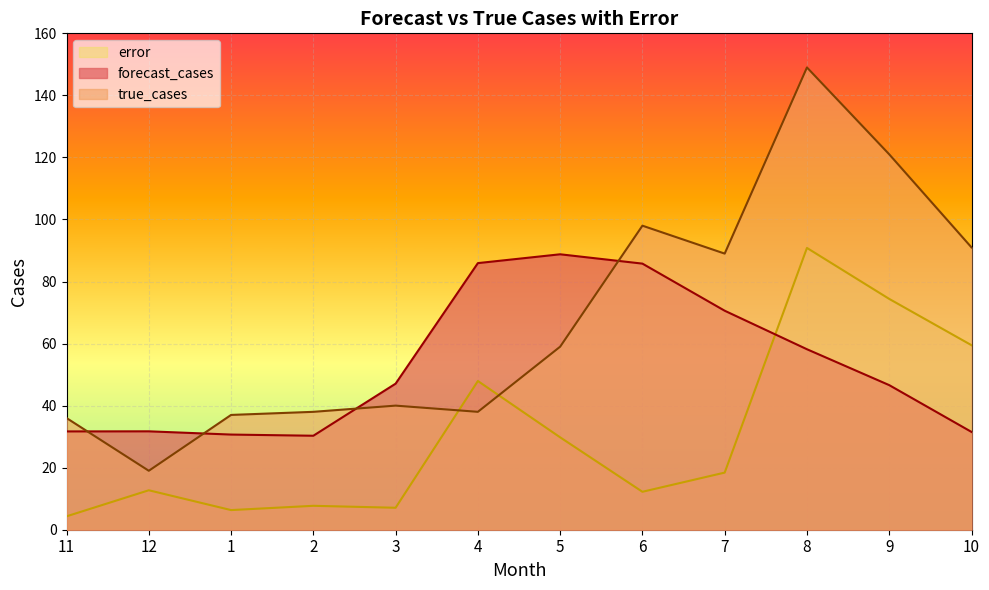

What position from the right is 5?

6